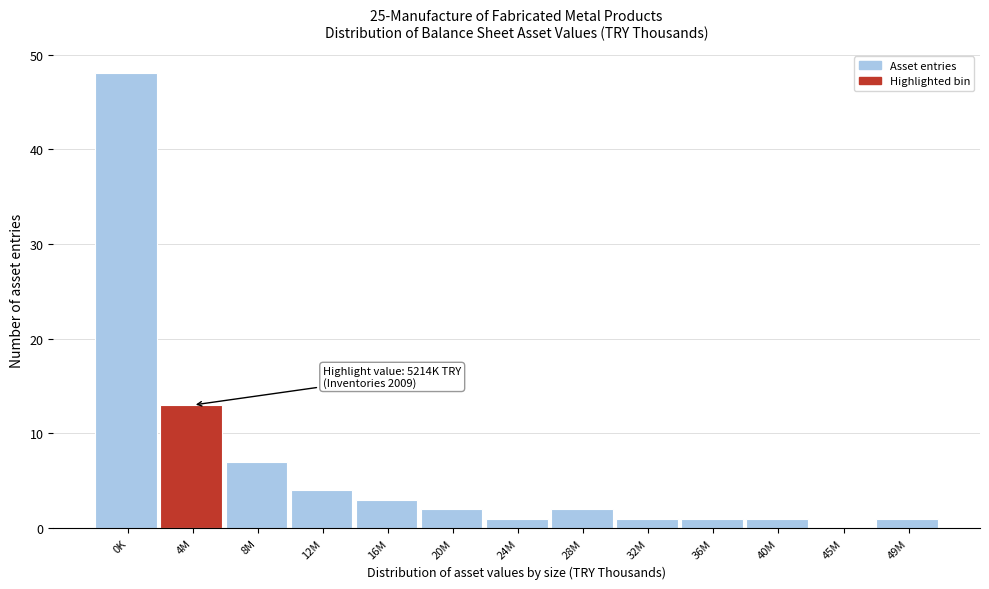

Reading left to right, what are all the values shown in this chart?

0K=48	4M=13	8M=7	12M=4	16M=3	20M=2	24M=1	28M=2	32M=1	36M=1	40M=1	45M=0	49M=1